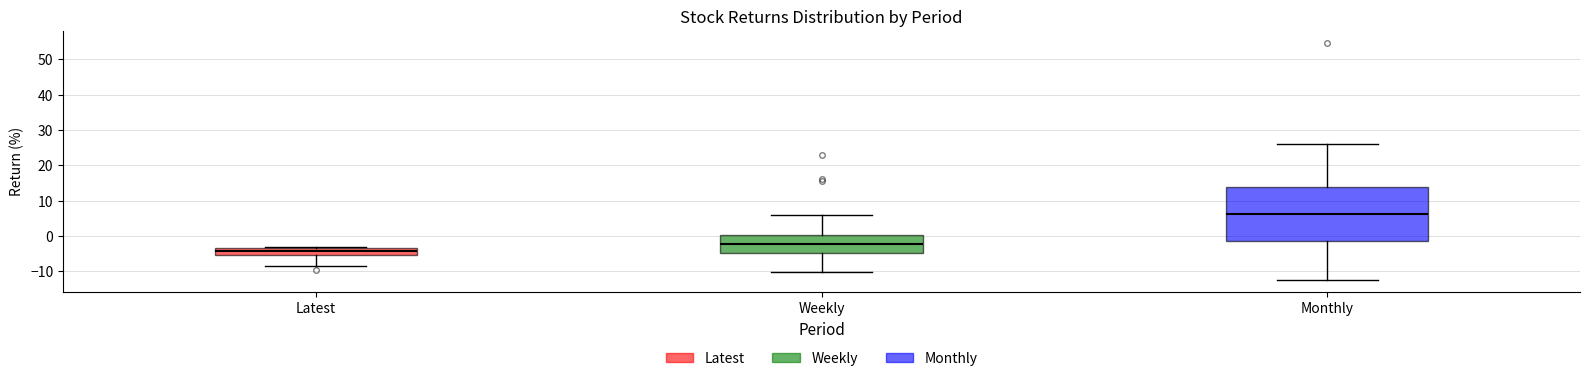

Which box is the tallest, from its lower edge to its upper edge?

Monthly